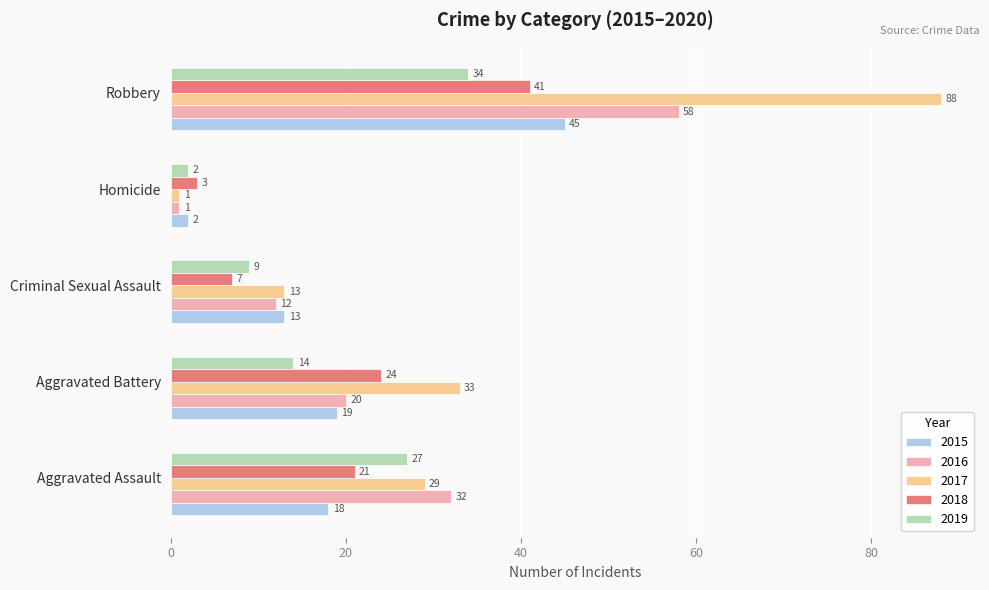

Is it true that 2019 equals 18 at Aggravated Assault?

False